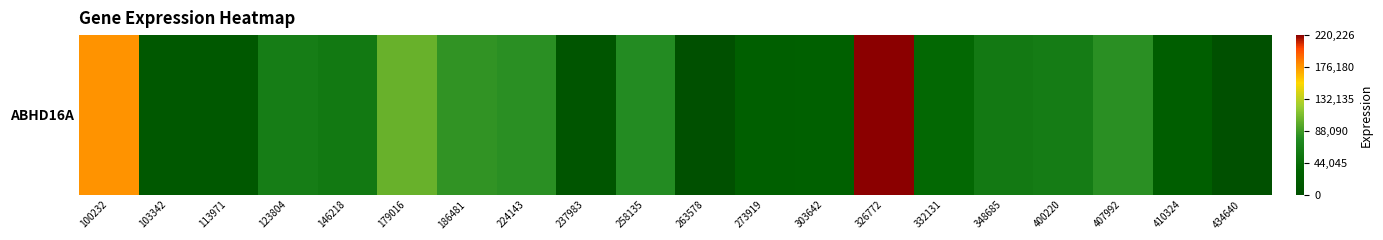

Reading right to left, transcribe all the data shown in this chart.

434640=0	410324=23472	407992=80040	400220=60447	348685=58054	332131=38585	326772=220226	303642=26973	273919=25422	263578=0	258135=77962	237983=10164	224143=80403	186481=82863	179016=102685	146218=56991	123804=62465	113971=14910	103342=14492	100232=178036